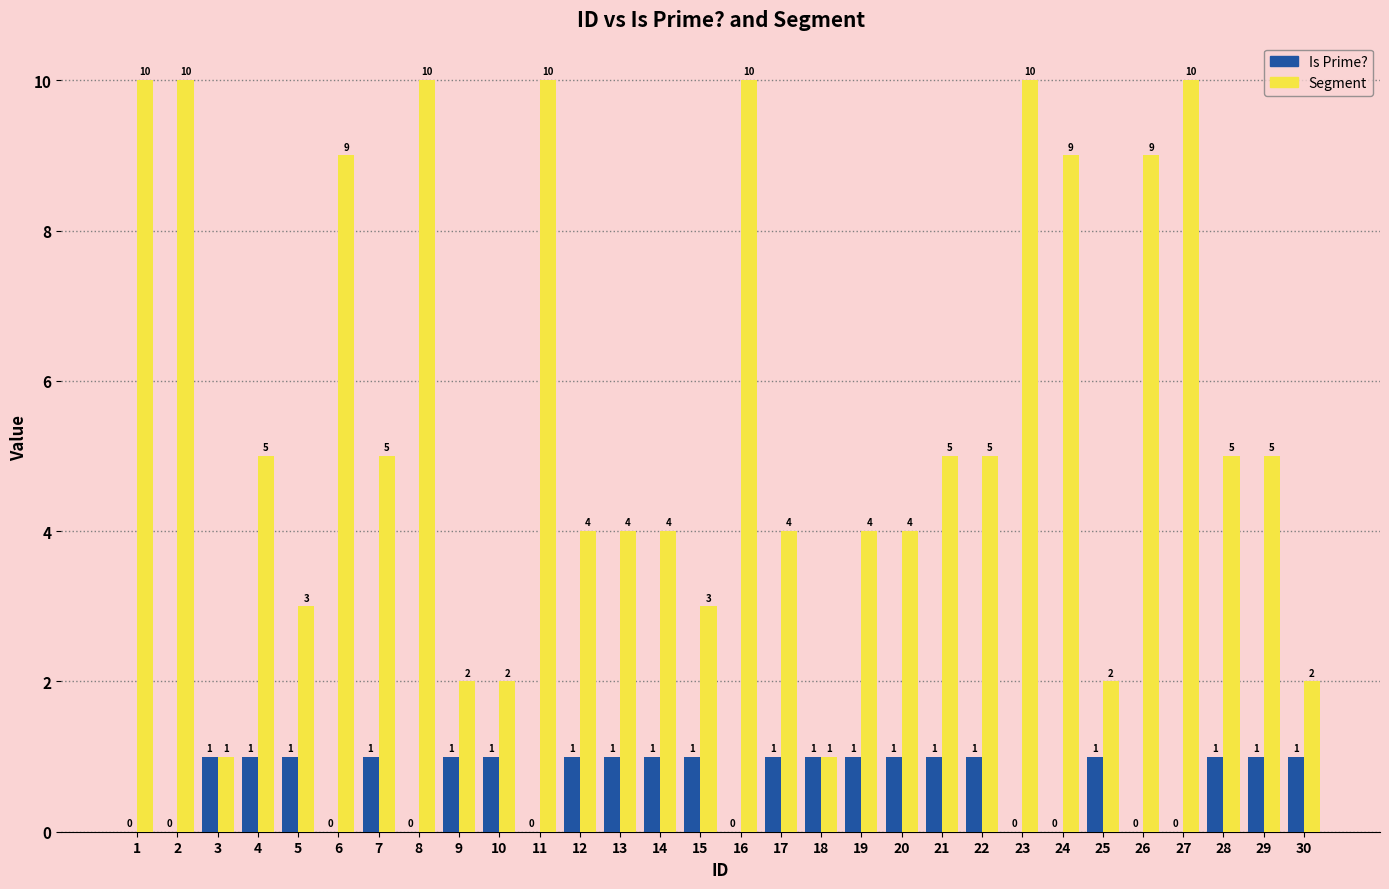

Which series has the largest total across all categories?

Segment